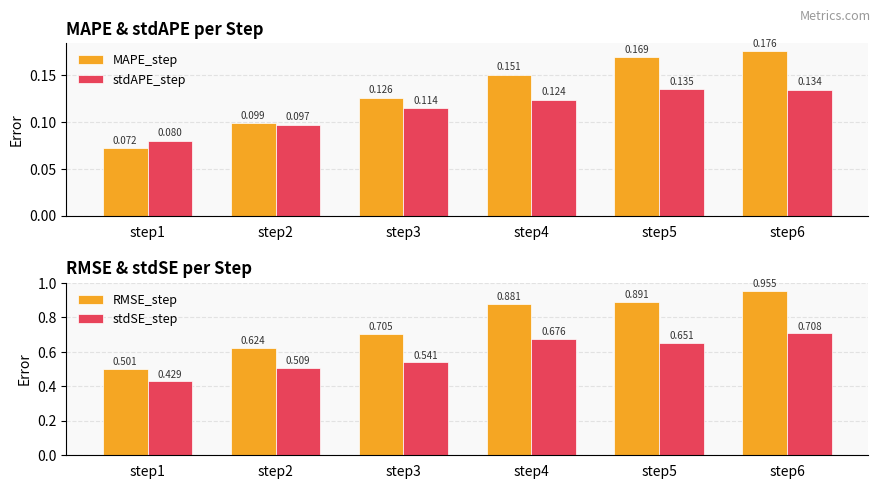

Which series changed the most between step4 and step5?

stdSE_step